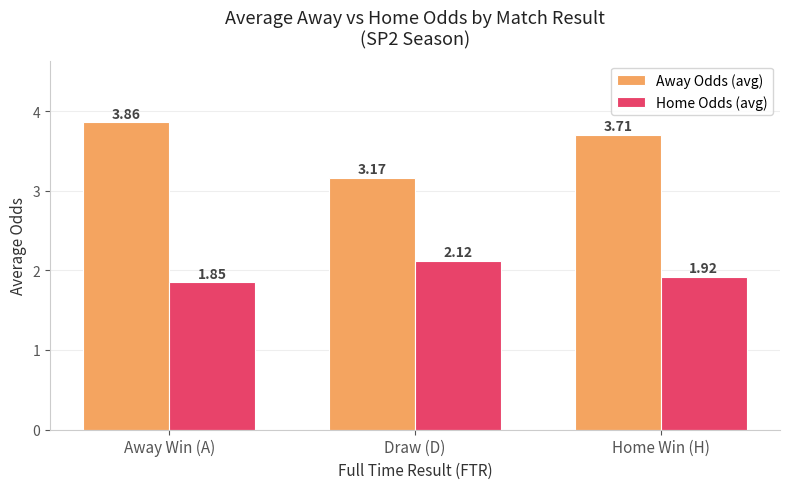

At Home Win (H), list the series in order from largest to smallest.

Away Odds (avg), Home Odds (avg)